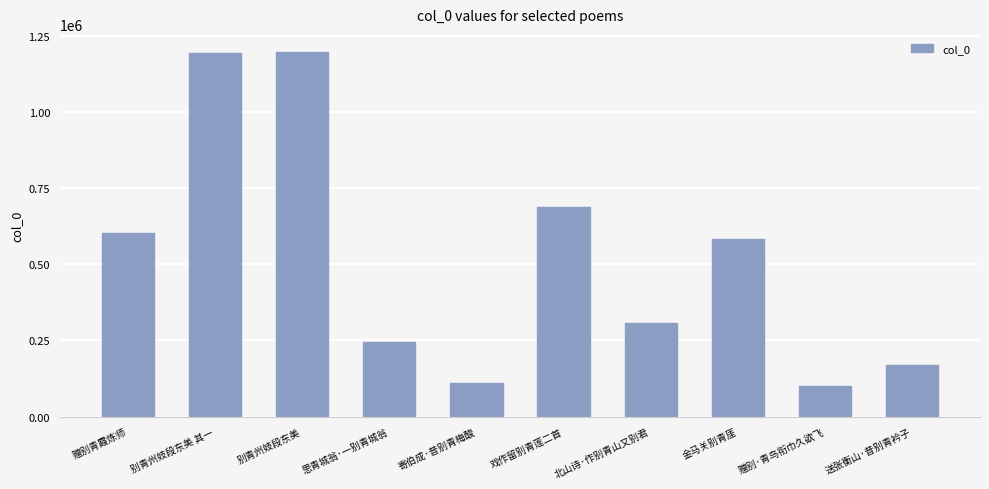

Does the chart contain any negative values?

No